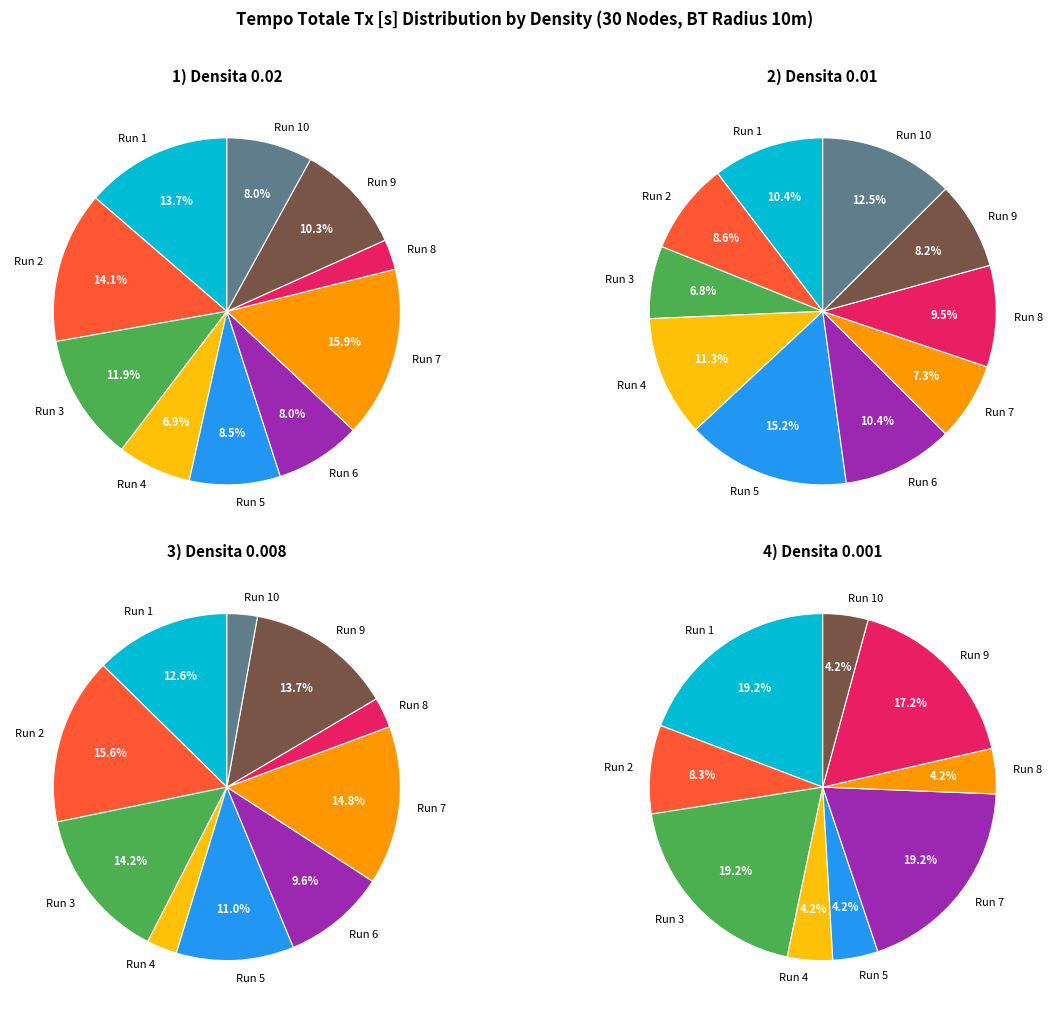

Is it true that Run 7 is 16% of the pie?

False